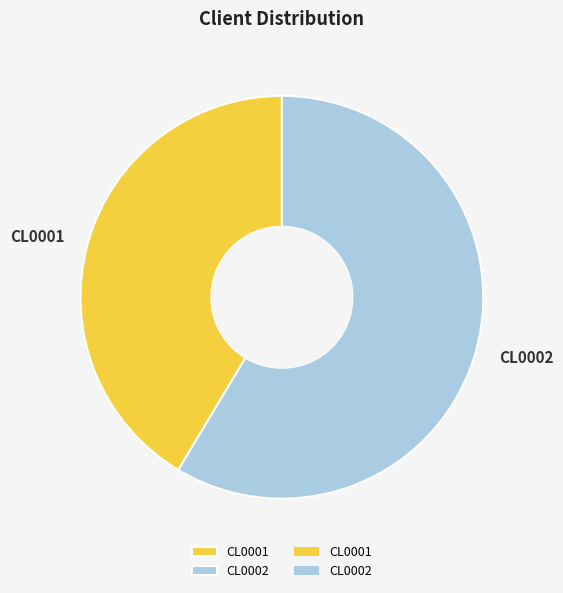

Rank the categories by value from lowest to highest.

CL0001, CL0002